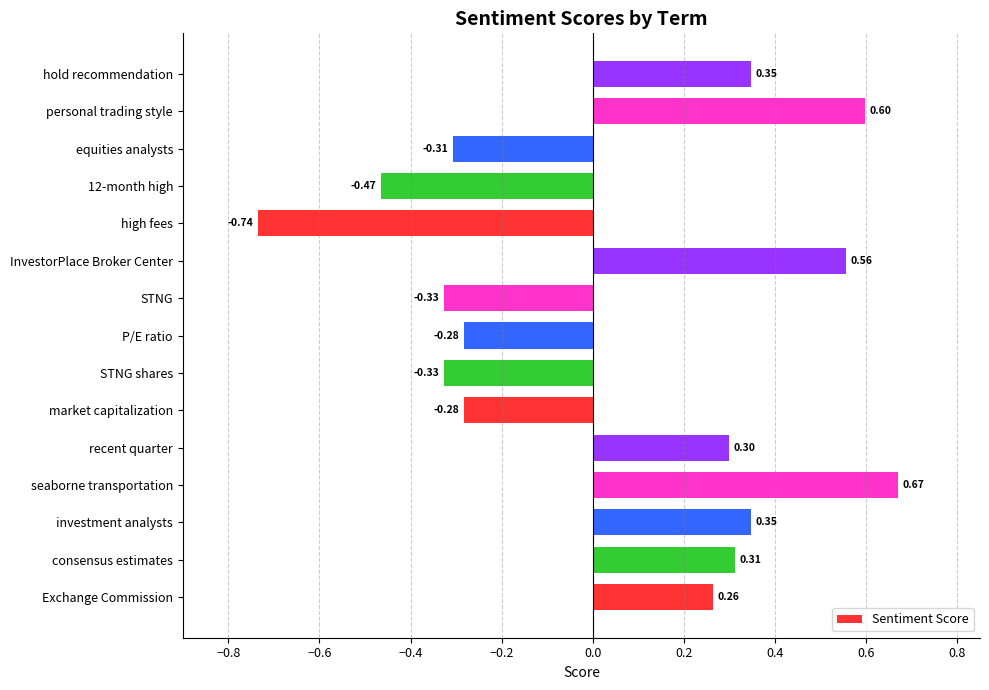

Which label corresponds to the smallest value in the chart?

high fees